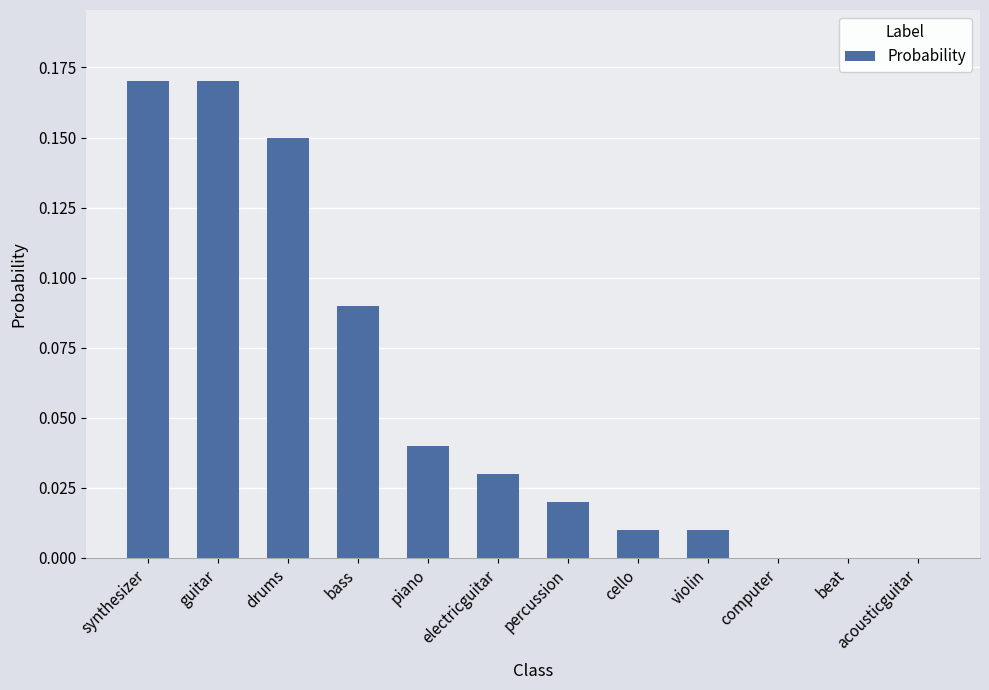

Between bass and cello, which is larger?

bass